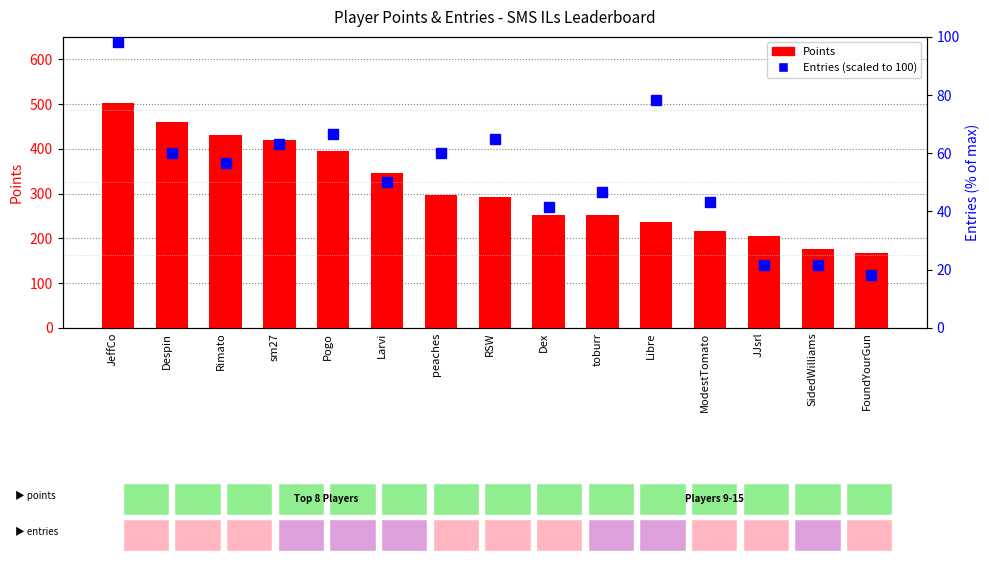

Reading right to left, extract all data points from this chart.

Points: FoundYourGun=168.0	SidedWilliams=177.0	JJsrl=206.0	ModestTomato=217.0	Libre=237.0	toburr=252.0	Dex=253.0	RSW=293.0	peaches=297.0	Larvi=346.0	Pogo=396.0	sm27=420.0	Rimato=431.0	Despin=460.0	JeffCo=502.0
Entries (scaled): FoundYourGun=18.3	SidedWilliams=21.7	JJsrl=21.7	ModestTomato=43.3	Libre=78.3	toburr=46.7	Dex=41.7	RSW=65.0	peaches=60.0	Larvi=50.0	Pogo=66.7	sm27=63.3	Rimato=56.7	Despin=60.0	JeffCo=98.3